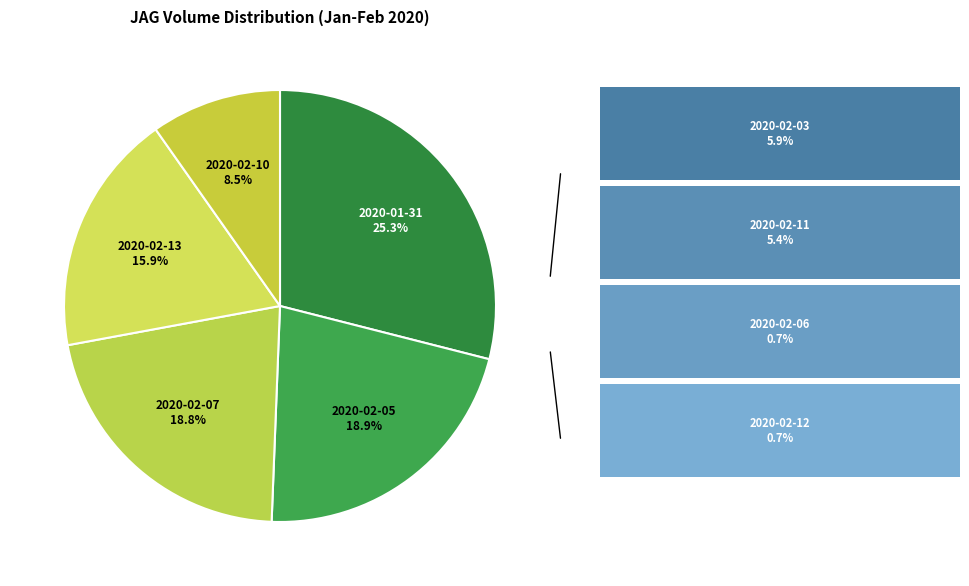

The 2020-01-31 slice represents 25% of the pie. True or false?

True